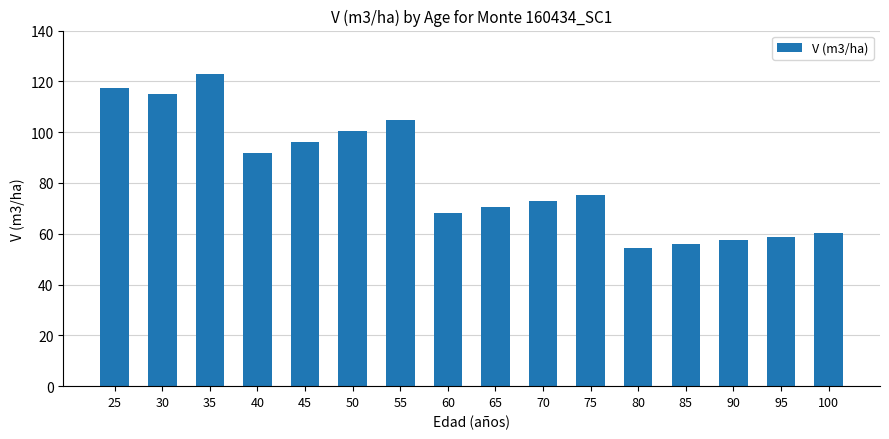

At which label is the value closest to 88?

40